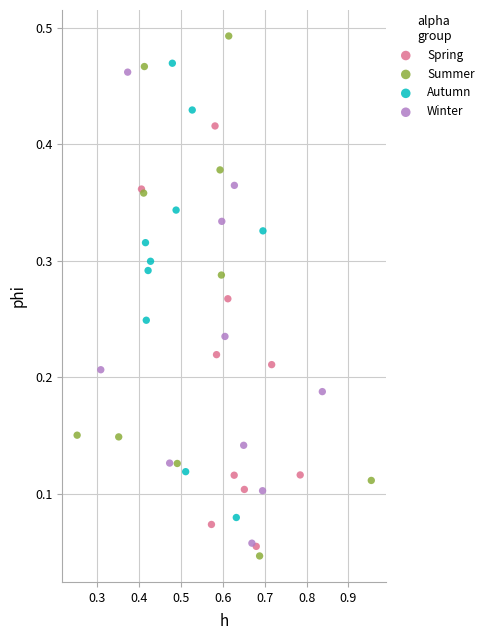

What are all the series names shown in the legend?

Spring, Summer, Autumn, Winter